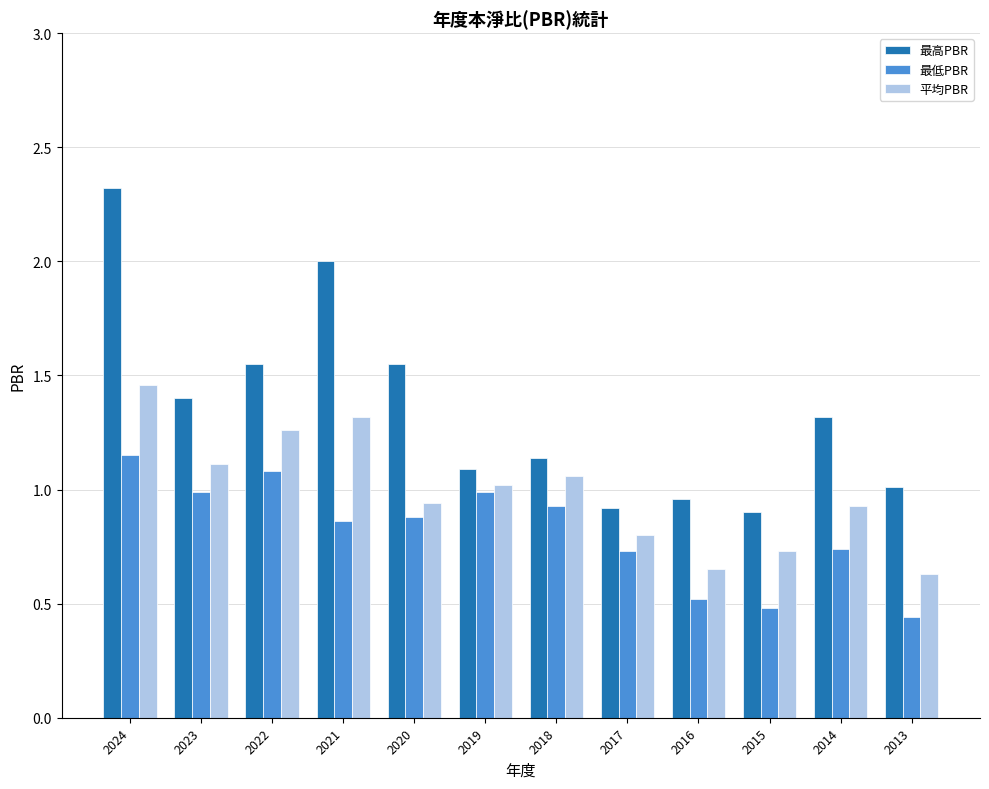

The 平均PBR series shows 0.7 at 2018. True or false?

False